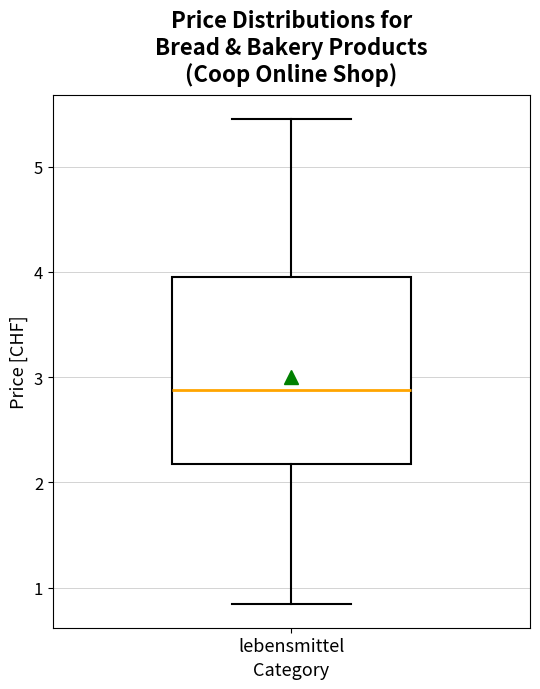

Read this box plot against the y-axis: the position of the median line, the range covered by the box, and the ends of both whiskers. The values are not printed on the chart, so give them approximately, as read against the axis.

median 2.9, box 2.2 to 4.0, whiskers 0.9 to 5.5